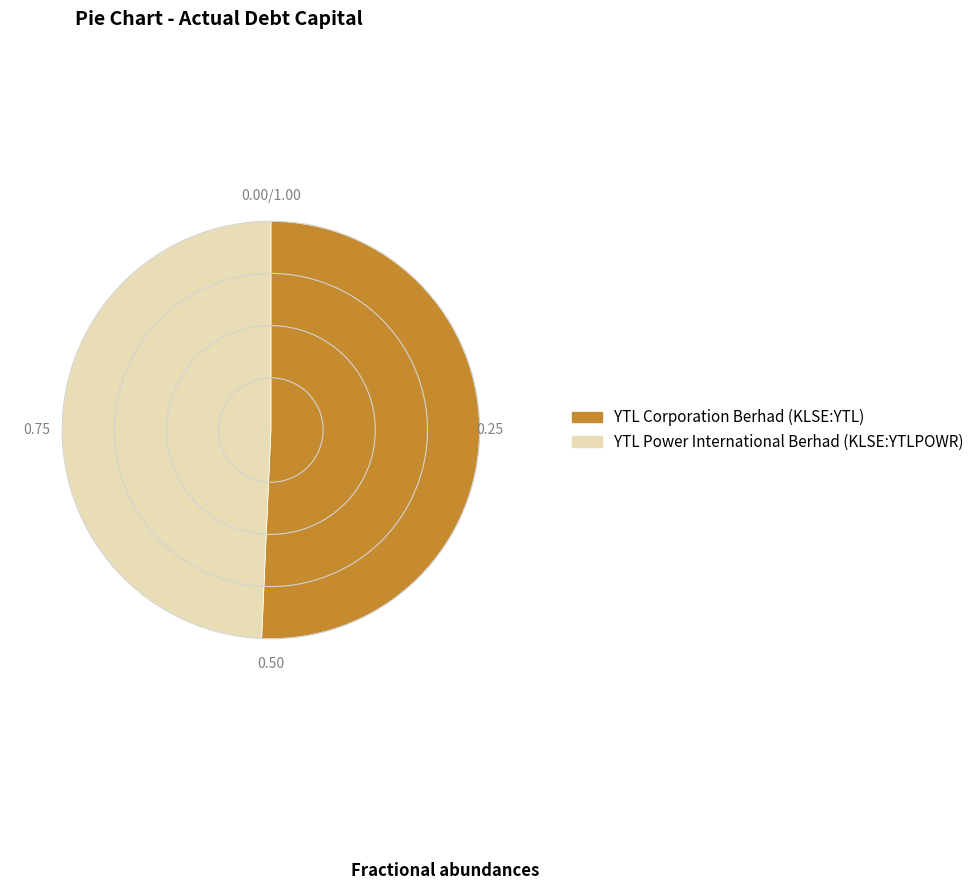

Between YTL Power International Berhad (KLSE:YTLPOWR) and YTL Corporation Berhad (KLSE:YTL), which is larger?

YTL Corporation Berhad (KLSE:YTL)